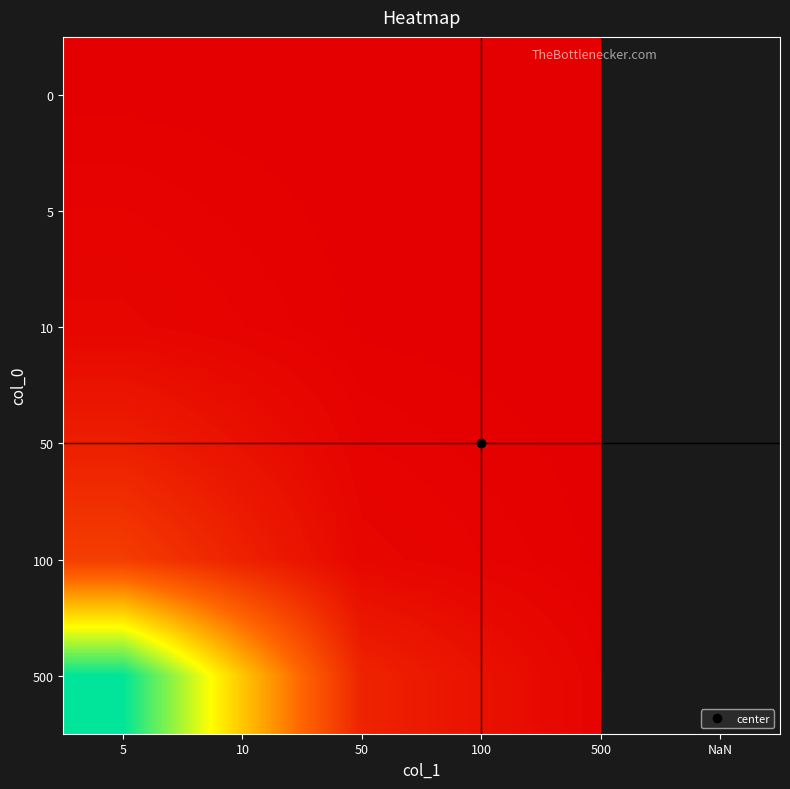

List the series in order of their overall mean, highest first.

0, 5, 10, 50, 100, 500